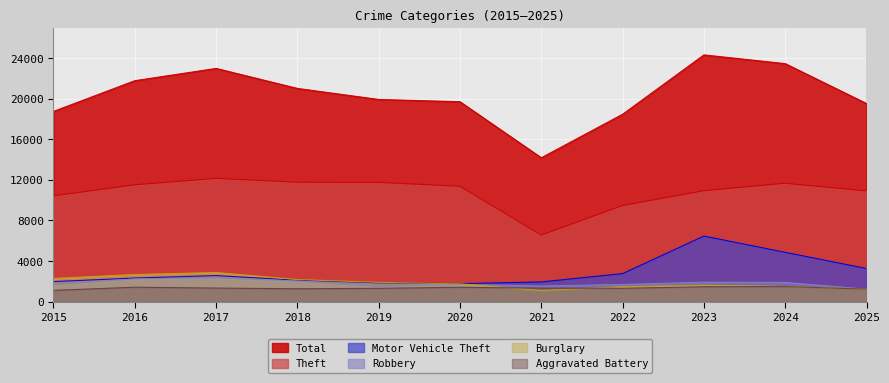

The Robbery series shows 2876 at 2020. True or false?

False